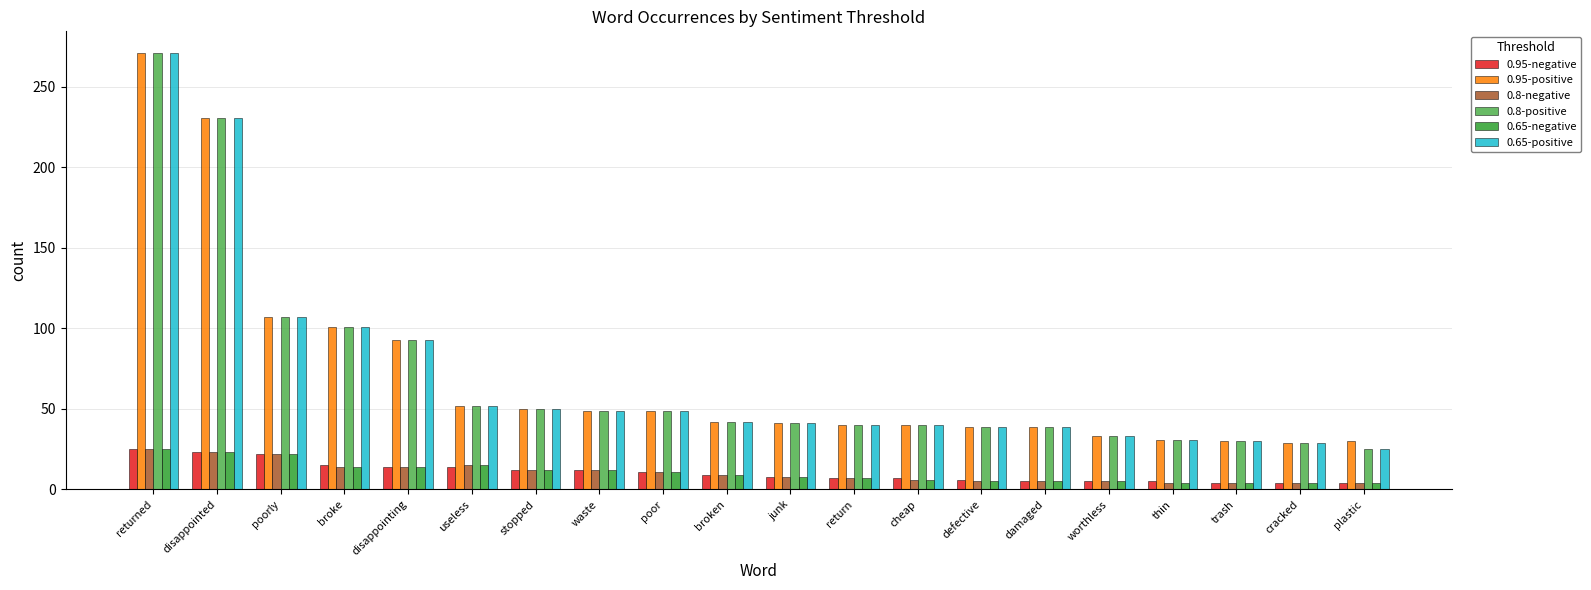

What is the difference between the second highest and minimum values in the 0.65-positive series?

206